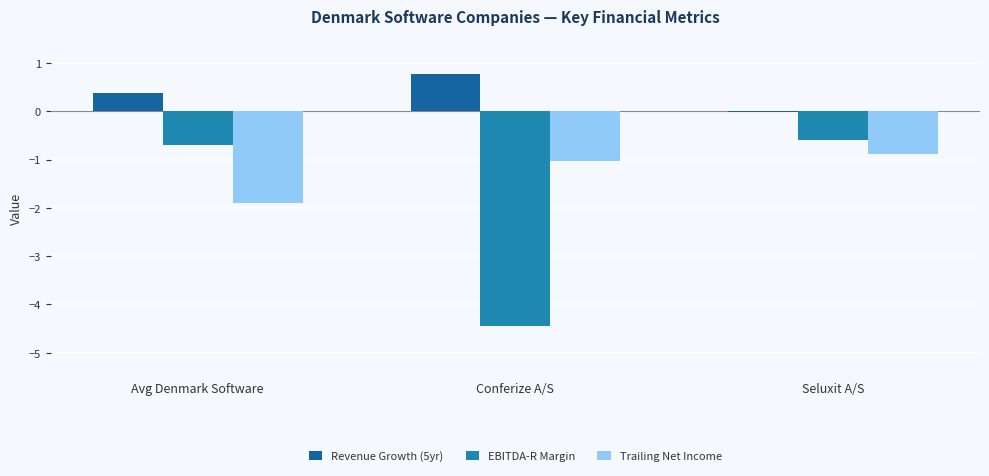

Are the bars horizontal?

No